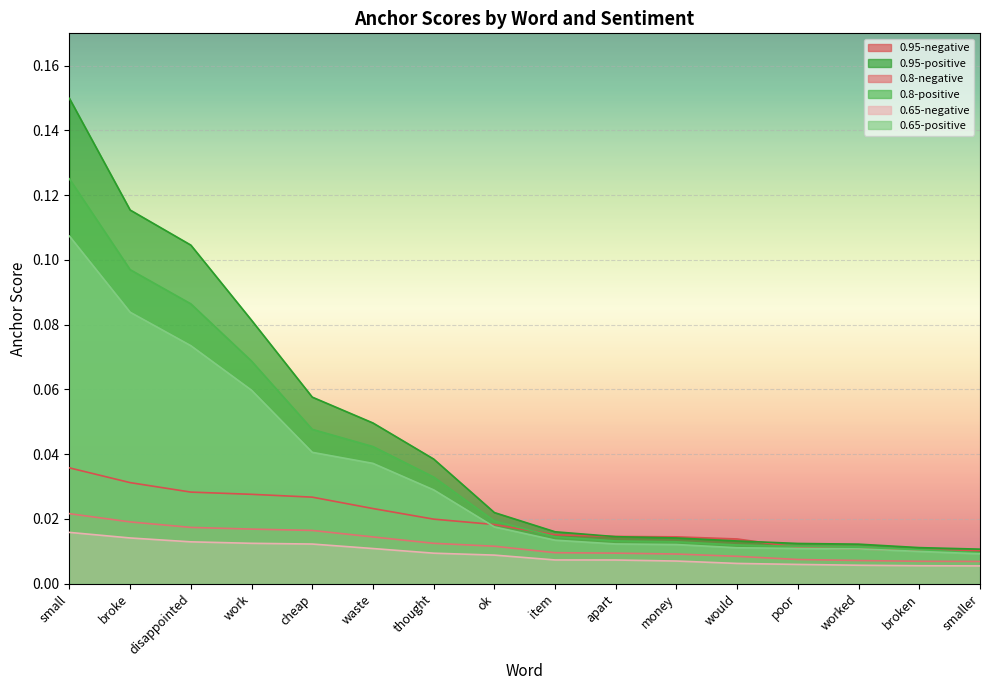

Reading right to left, transcribe all the data shown in this chart.

0.95-negative: smaller=0.0	broken=0.0	worked=0.0	poor=0.0	would=0.0	money=0.0	apart=0.0	item=0.0	ok=0.0	thought=0.0	waste=0.0	cheap=0.0	work=0.0	disappointed=0.0	broke=0.0	small=0.0
0.95-positive: smaller=0.0	broken=0.0	worked=0.0	poor=0.0	would=0.0	money=0.0	apart=0.0	item=0.0	ok=0.0	thought=0.0	waste=0.0	cheap=0.1	work=0.1	disappointed=0.1	broke=0.1	small=0.1
0.8-negative: smaller=0.0	broken=0.0	worked=0.0	poor=0.0	would=0.0	money=0.0	apart=0.0	item=0.0	ok=0.0	thought=0.0	waste=0.0	cheap=0.0	work=0.0	disappointed=0.0	broke=0.0	small=0.0
0.8-positive: smaller=0.0	broken=0.0	worked=0.0	poor=0.0	would=0.0	money=0.0	apart=0.0	item=0.0	ok=0.0	thought=0.0	waste=0.0	cheap=0.0	work=0.1	disappointed=0.1	broke=0.1	small=0.1
0.65-negative: smaller=0.0	broken=0.0	worked=0.0	poor=0.0	would=0.0	money=0.0	apart=0.0	item=0.0	ok=0.0	thought=0.0	waste=0.0	cheap=0.0	work=0.0	disappointed=0.0	broke=0.0	small=0.0
0.65-positive: smaller=0.0	broken=0.0	worked=0.0	poor=0.0	would=0.0	money=0.0	apart=0.0	item=0.0	ok=0.0	thought=0.0	waste=0.0	cheap=0.0	work=0.1	disappointed=0.1	broke=0.1	small=0.1